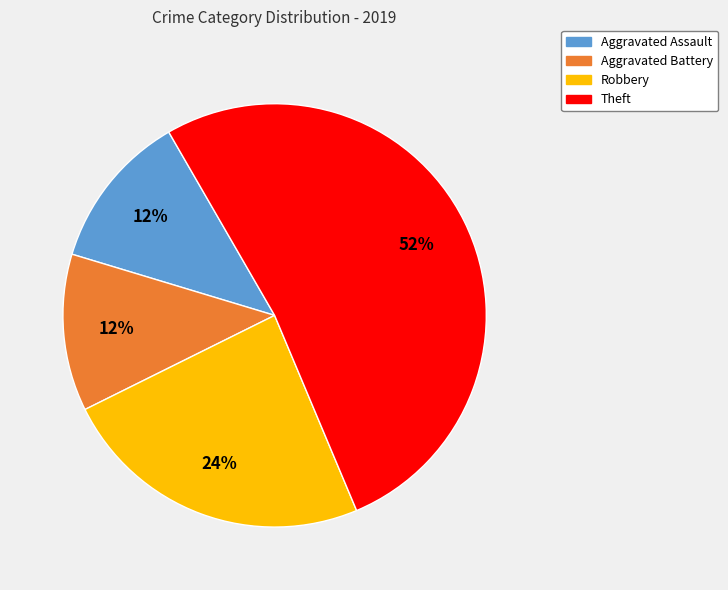

Do Robbery and Theft together represent more than half of the pie?

Yes